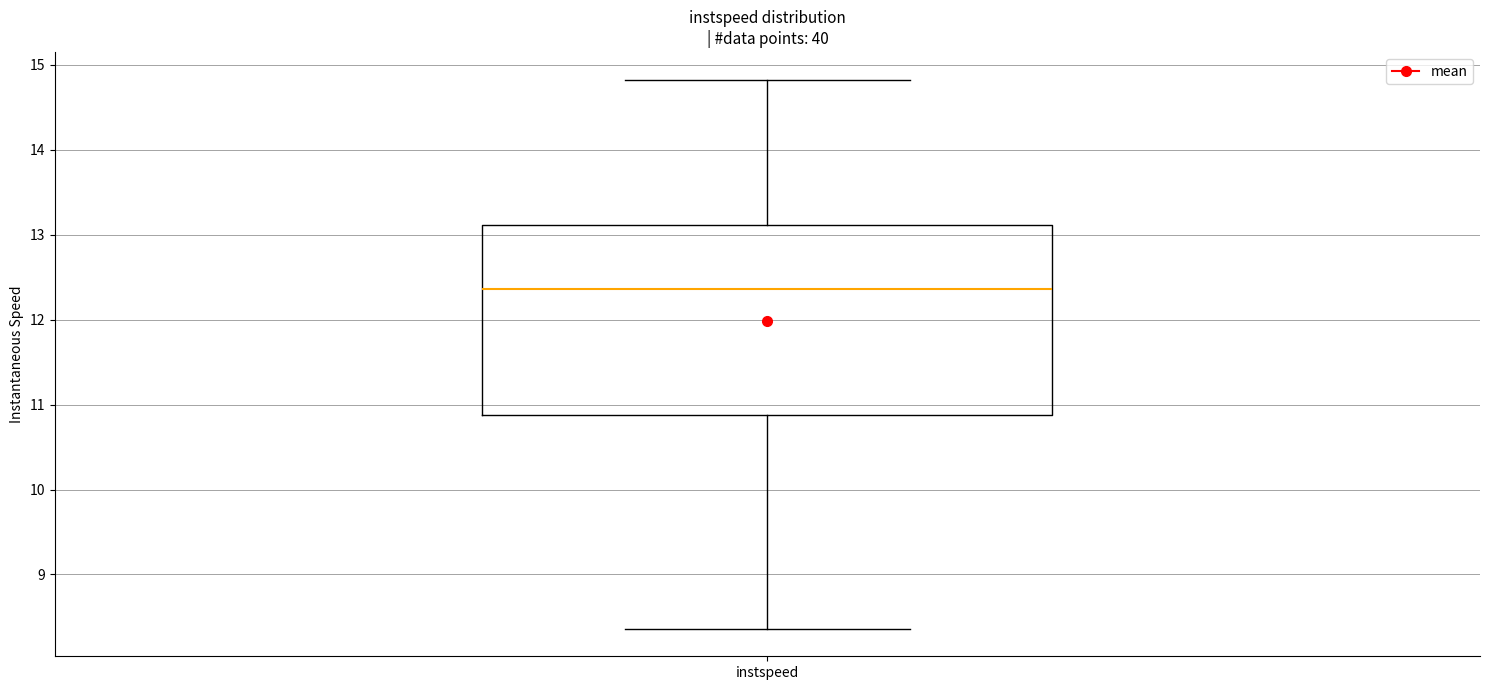

Read this box plot against the y-axis: the position of the median line, the range covered by the box, and the ends of both whiskers. The values are not printed on the chart, so give them approximately, as read against the axis.

median 12.4, box 10.9 to 13.1, whiskers 8.4 to 14.8